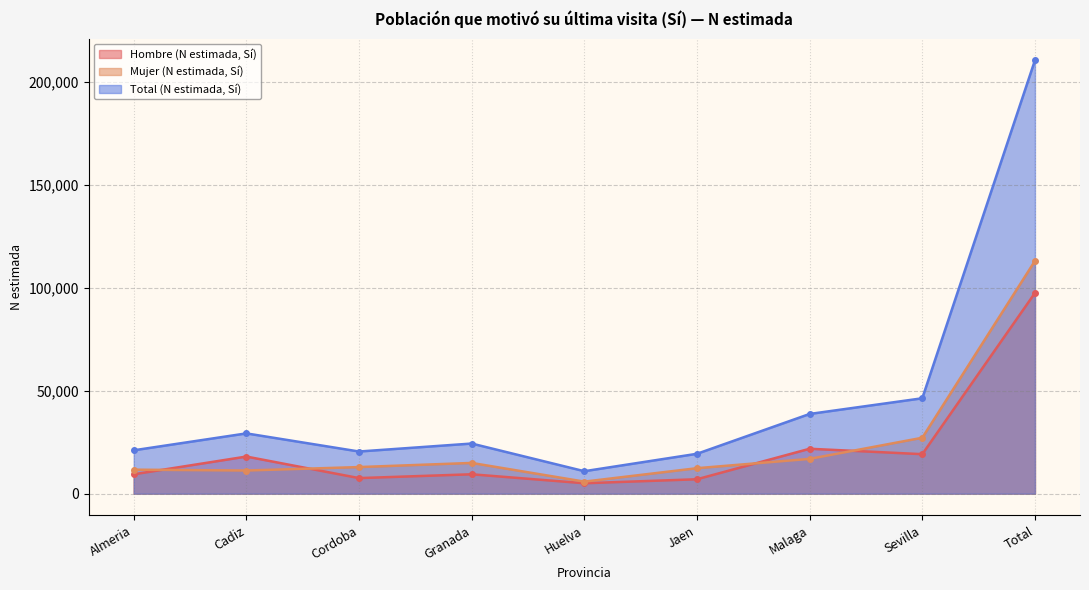

What is the difference between the Hombre (N estimada, Sí) values at Malaga and Cadiz?

3785